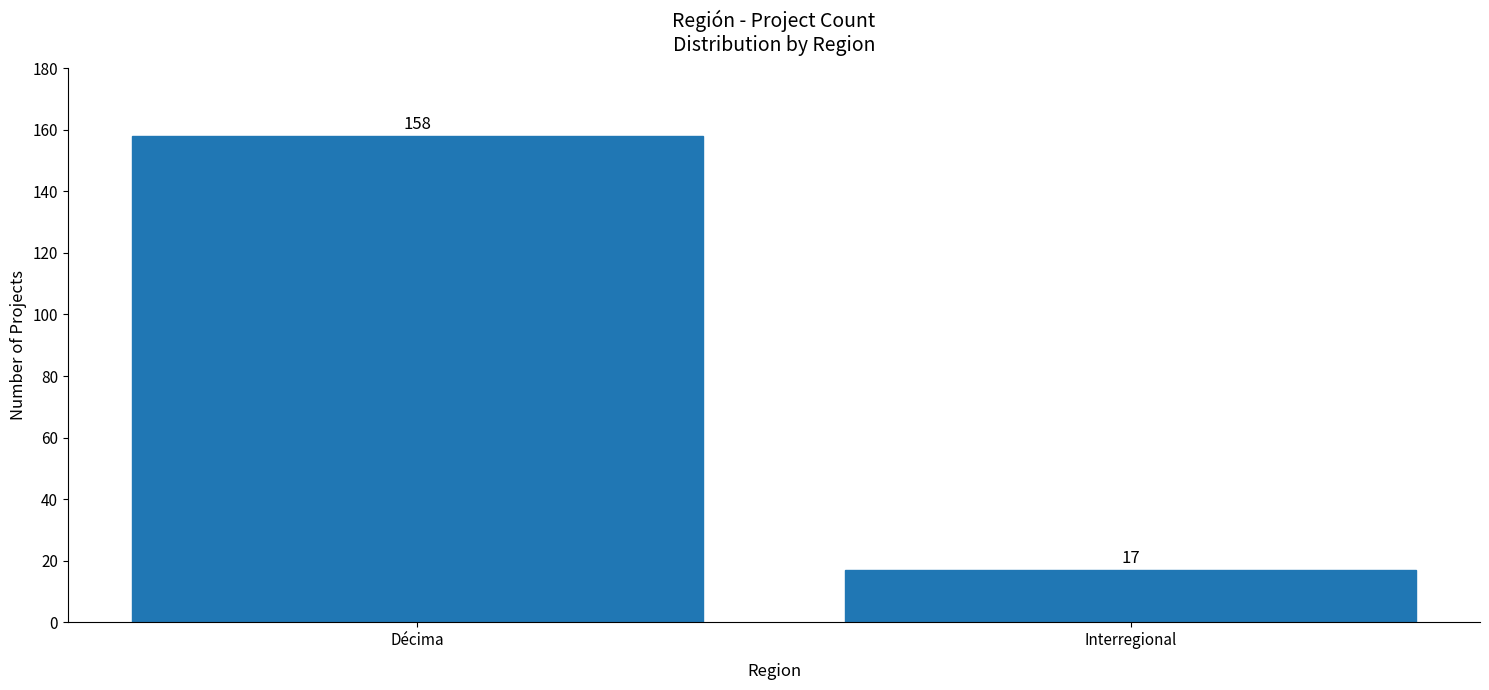

How many bars are there in total?

2